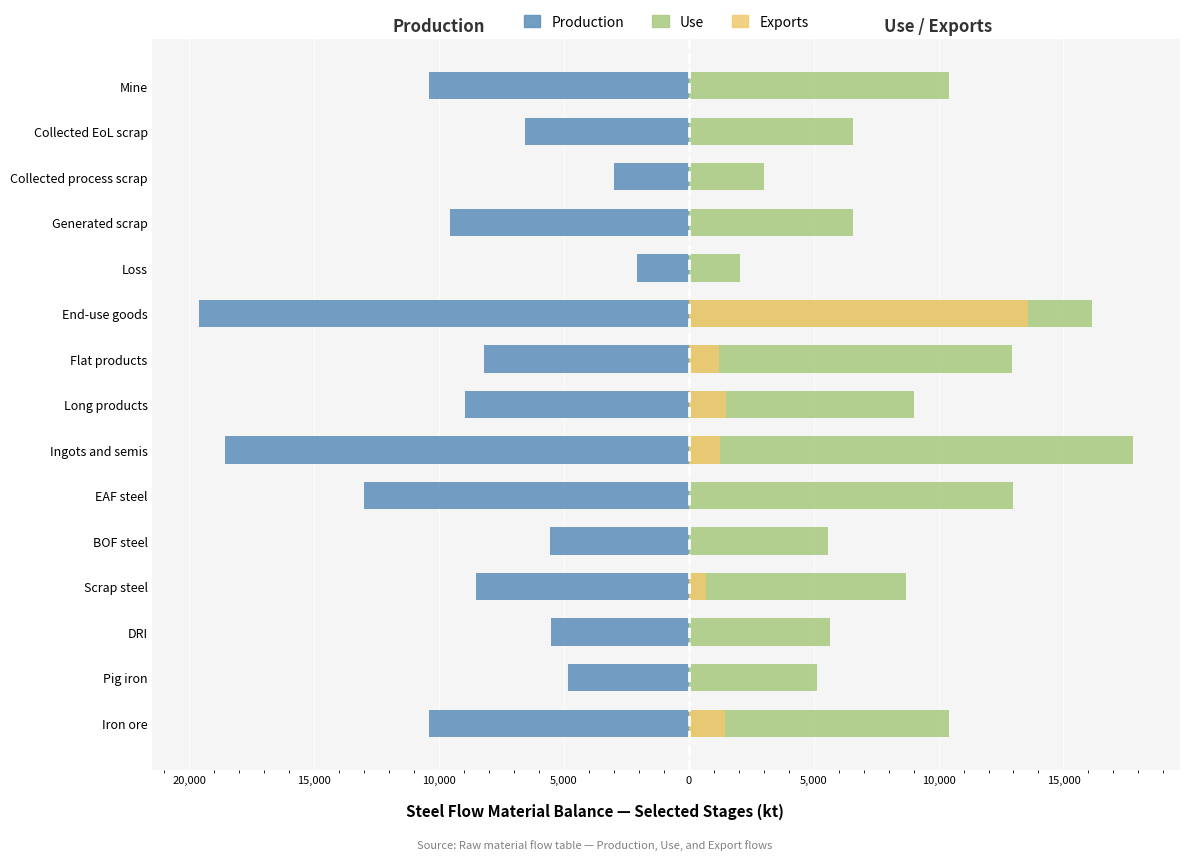

At DRI, list the series in order from largest to smallest.

Use, Exports, Production